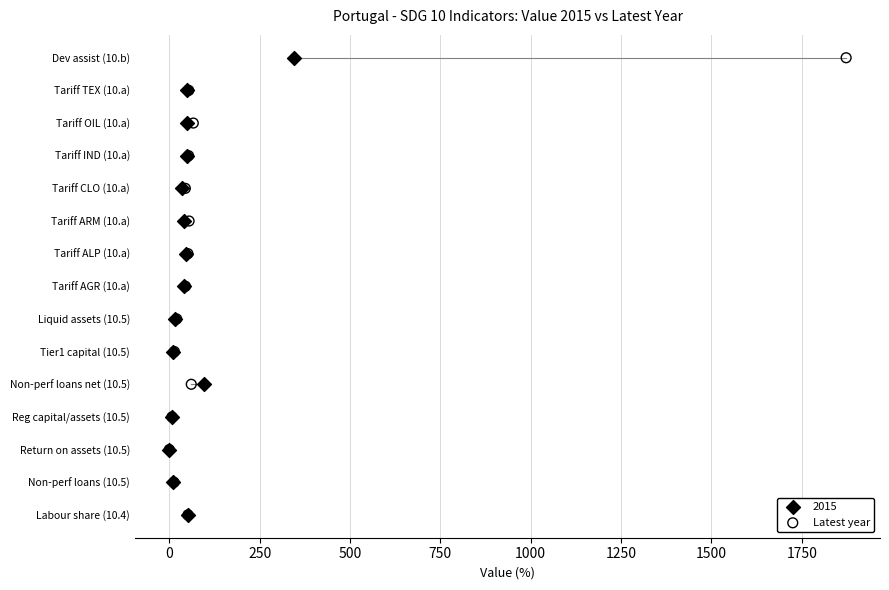

What are all the series names shown in the legend?

2015, Latest year